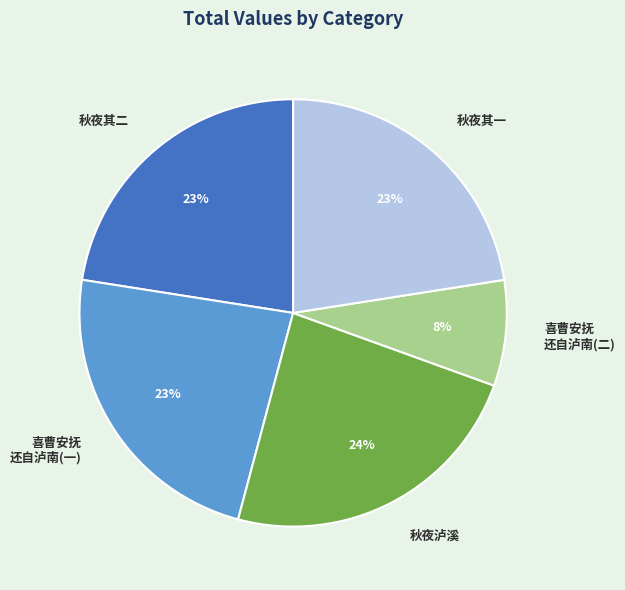

True or false: 喜曹安抚 还自泸南(二) accounts for 8% of the total.

True